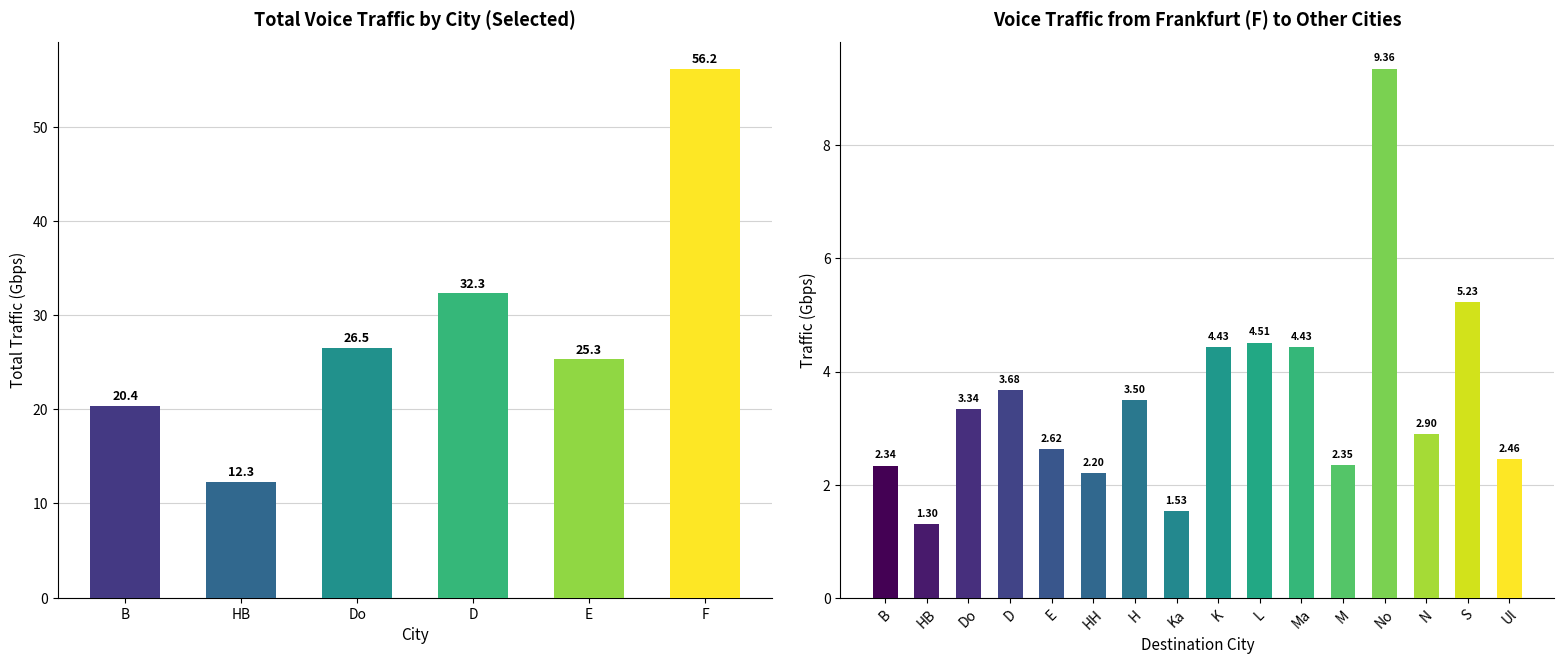

What is the change in value from Ka to N?

+1.4